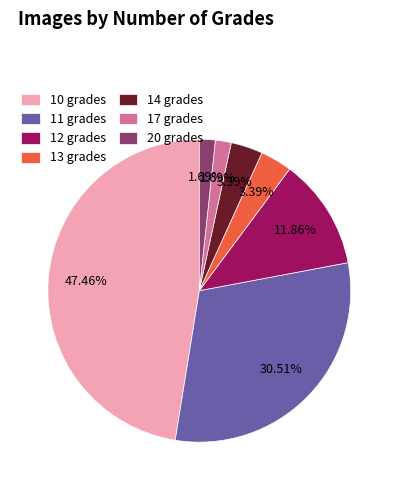

Is there a majority slice in this chart?

No